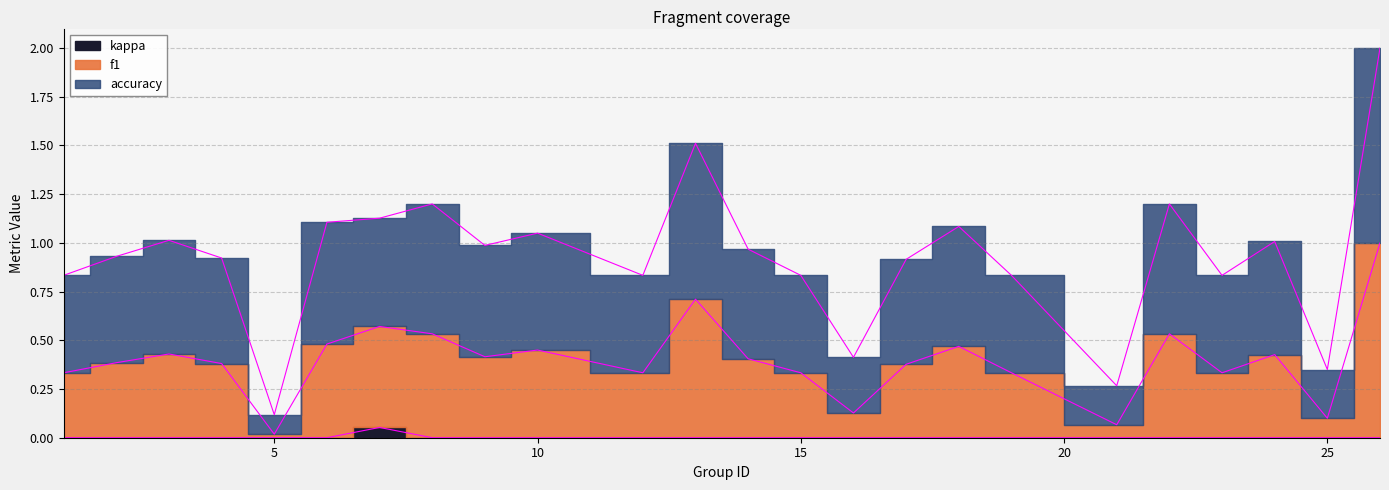

Which has a higher value, 4 or 17?

4